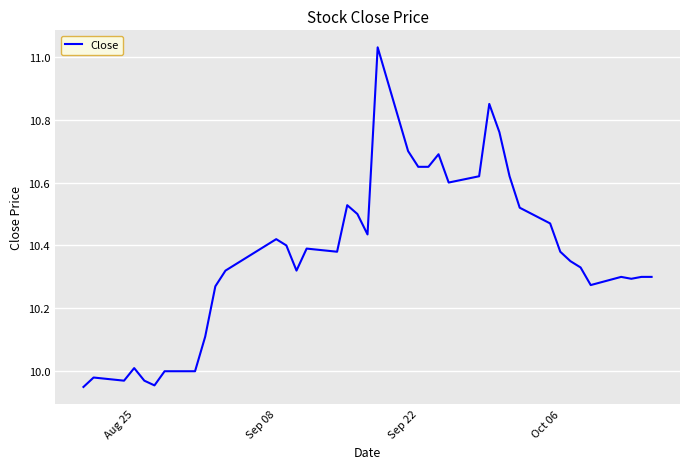

What is the difference between the maximum and minimum values?

1.1